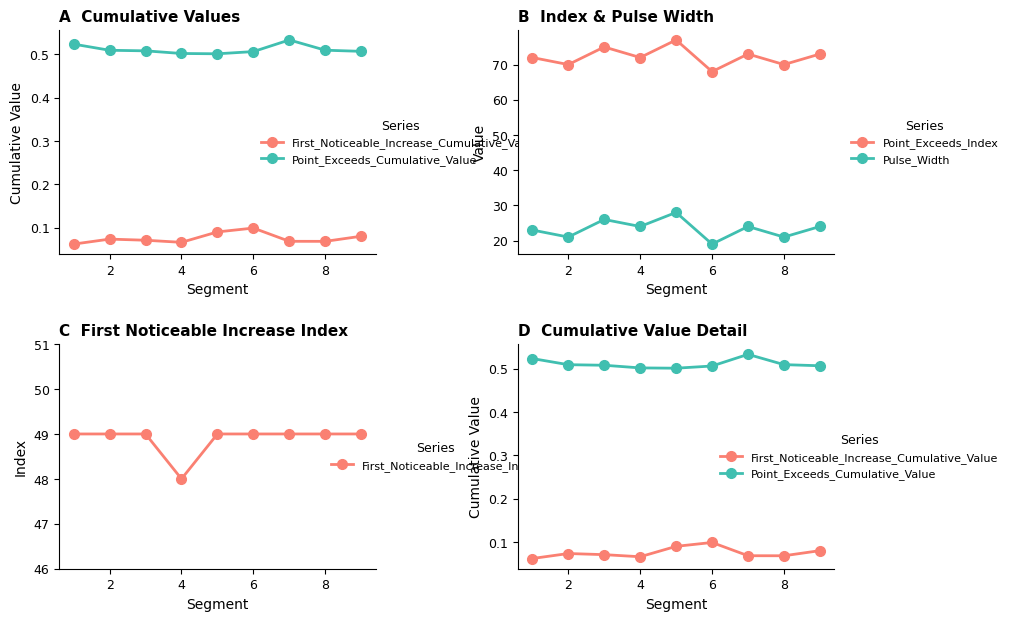

How many distinct data groups are displayed?

5